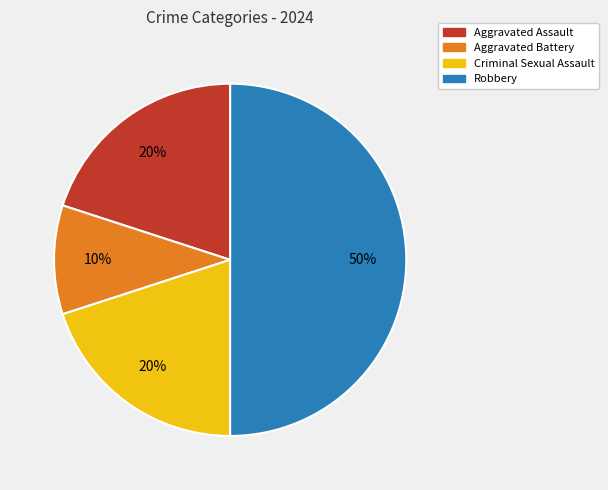

Which category has the biggest portion of the pie?

Robbery